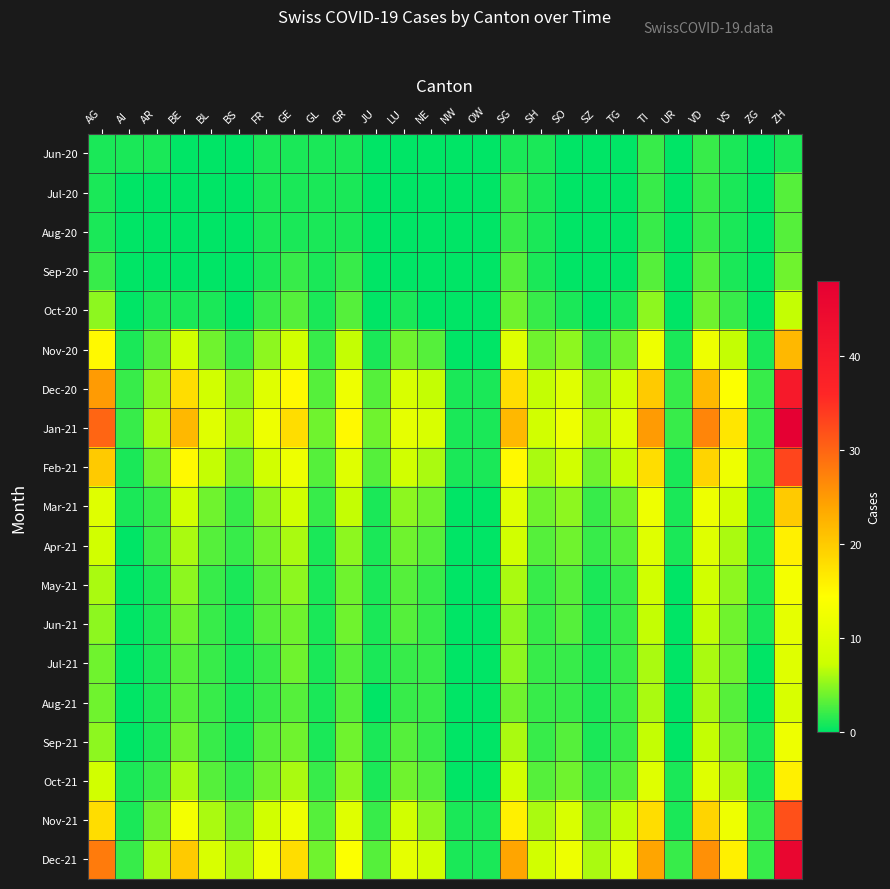

Which series has the largest range (max minus min)?

Jan-21